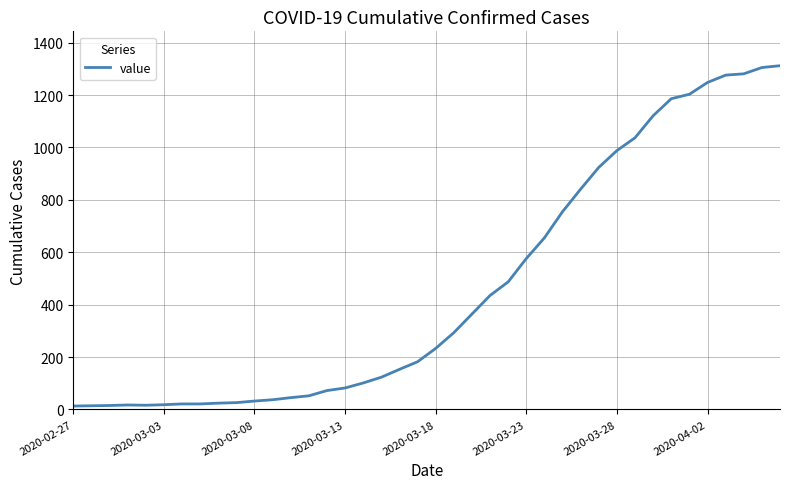

What is the maximum value shown in the chart?

1312